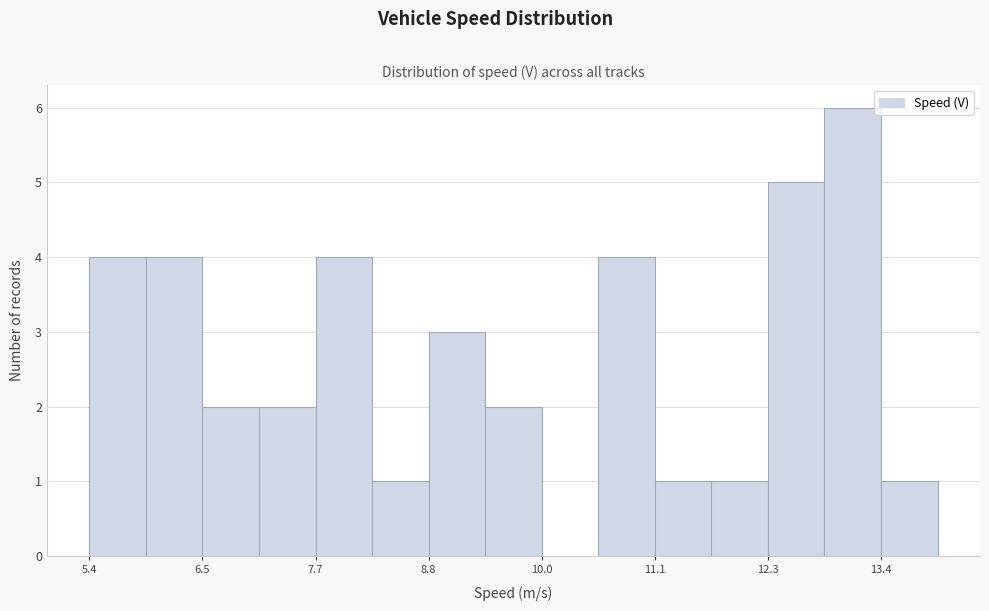

Read against the x-axis, roughly where is the centre of the tallest bar?

13.2